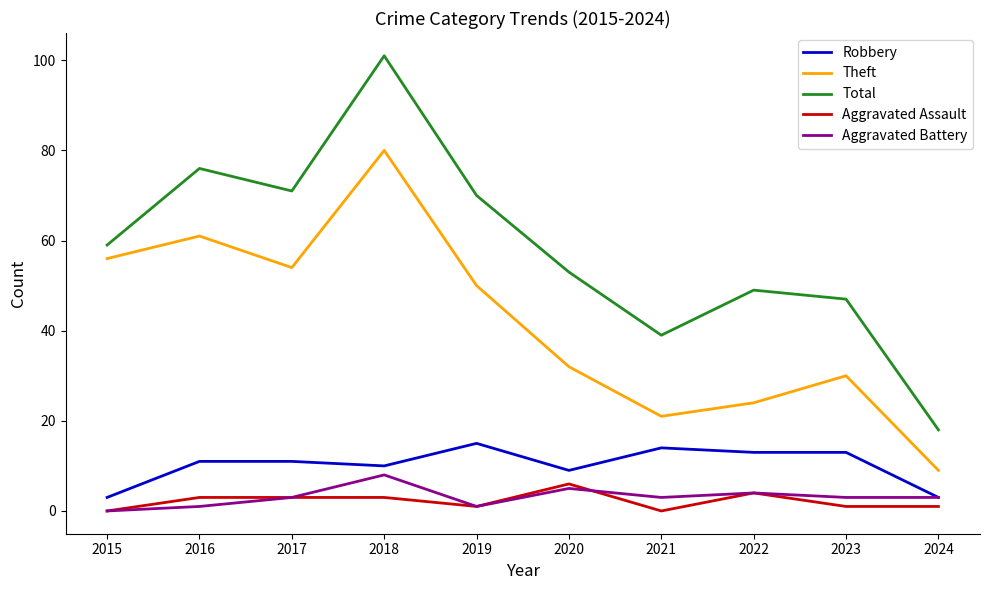

Read the Theft value at 2024, to the nearest 10.

10